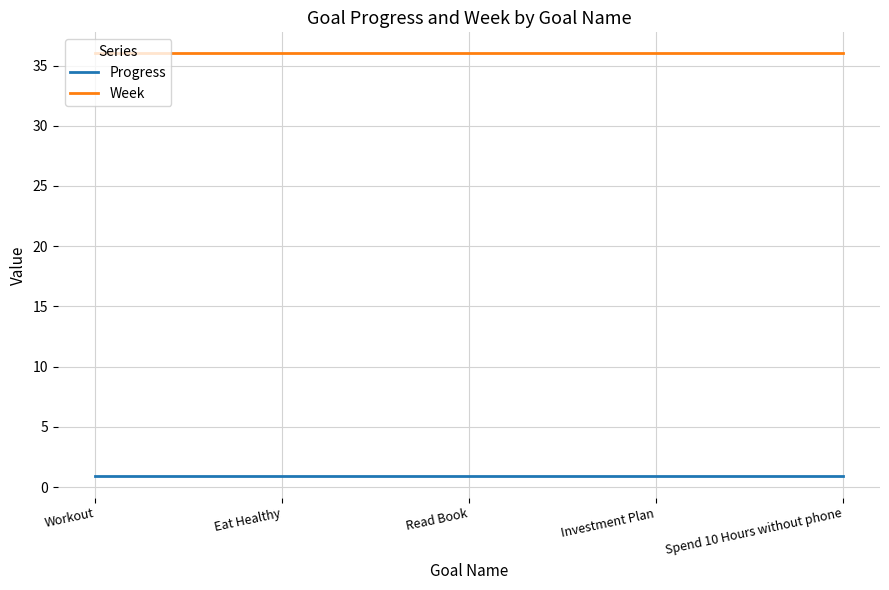

What is the sum of all Week values?

180.0